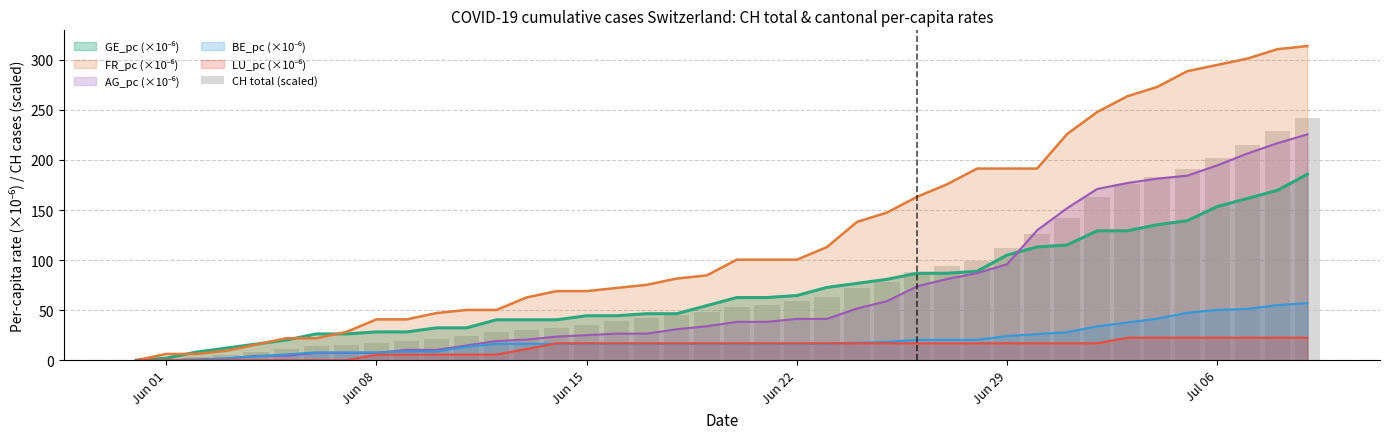

What is the label of the 32nd bar from the right?

Jun 08